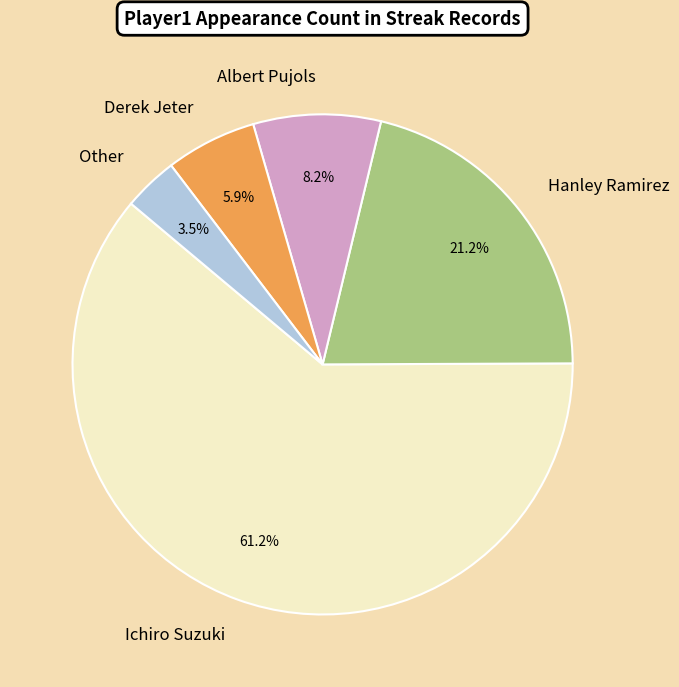

Which category has the smallest portion of the pie?

Other